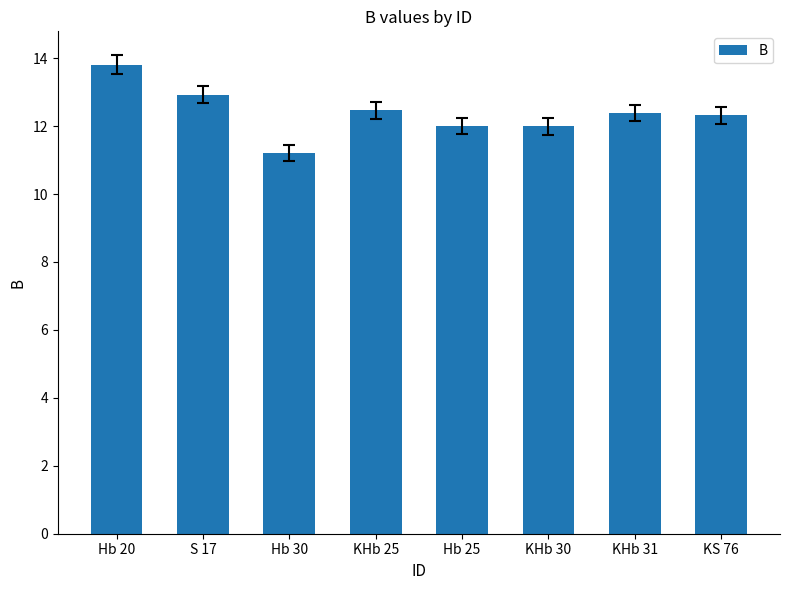

How many data points does each series have?

8